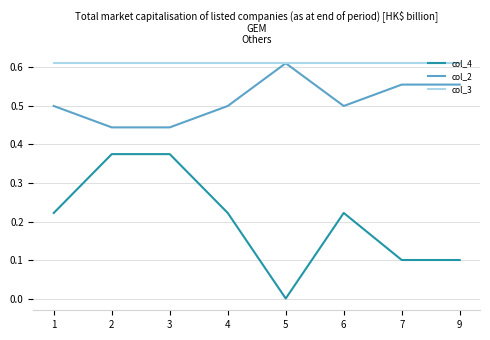

True or false: col_2 and col_4 intersect in this chart.

False